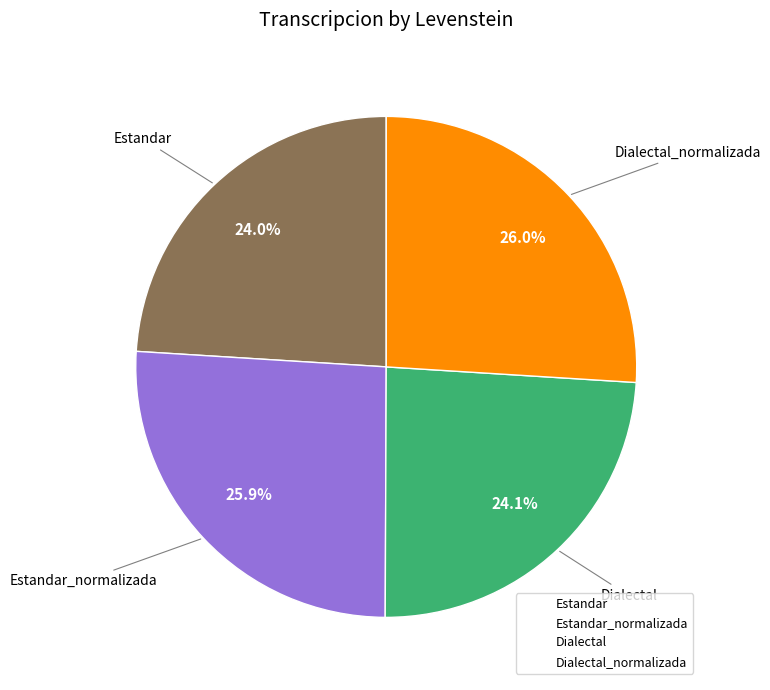

Between Estandar_normalizada and Dialectal, which is larger?

Estandar_normalizada